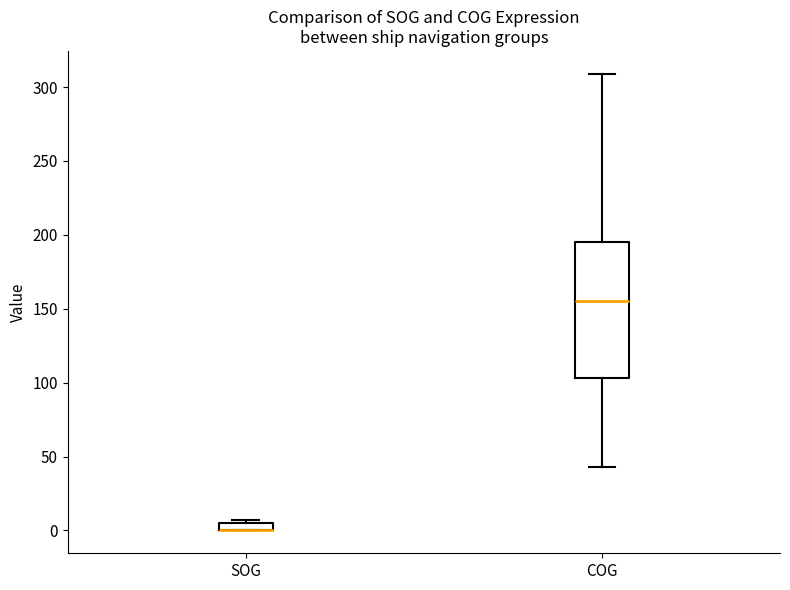

Comparing the boxes themselves (not the whiskers), which one is the tallest?

COG